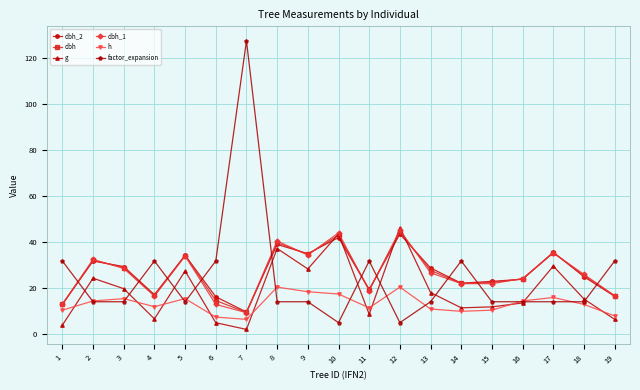

True or false: dbh_2 has a value of 21.6 at 12.

False